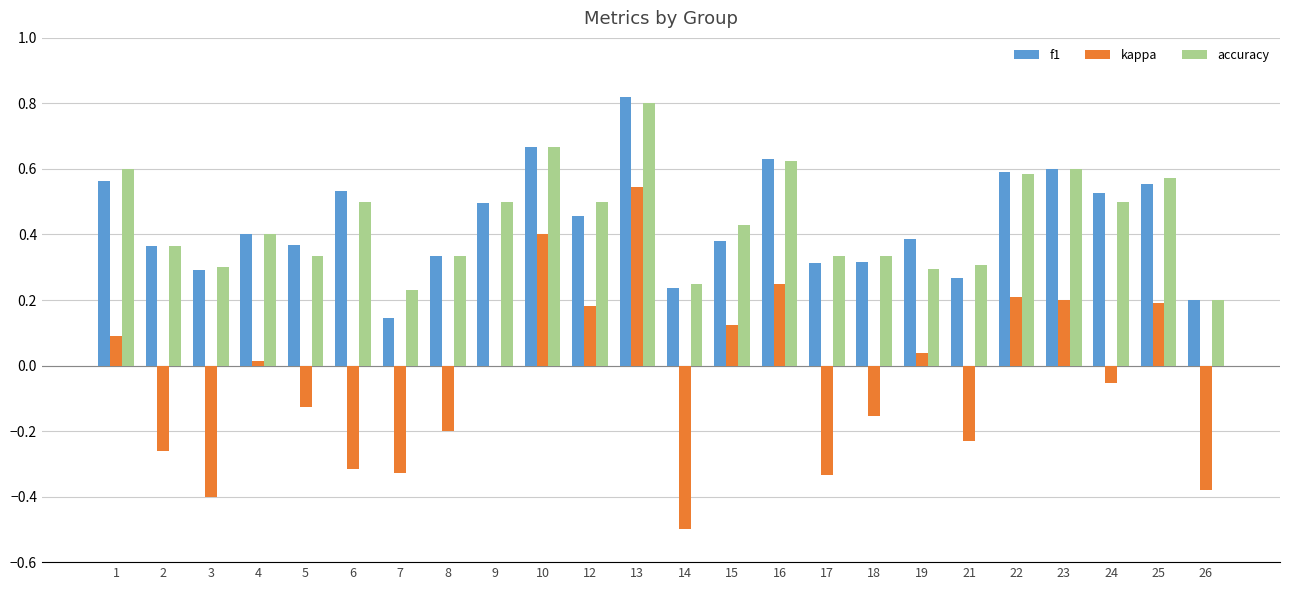

Is the value of kappa at 6 greater than the value of accuracy at 13?

No